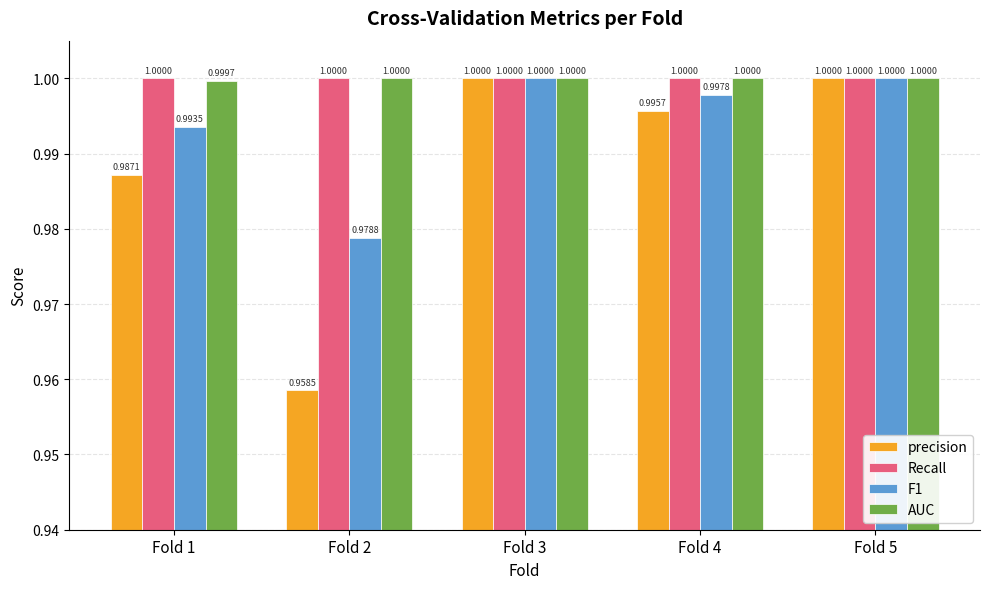

What is the sum of all F1 values?

5.0